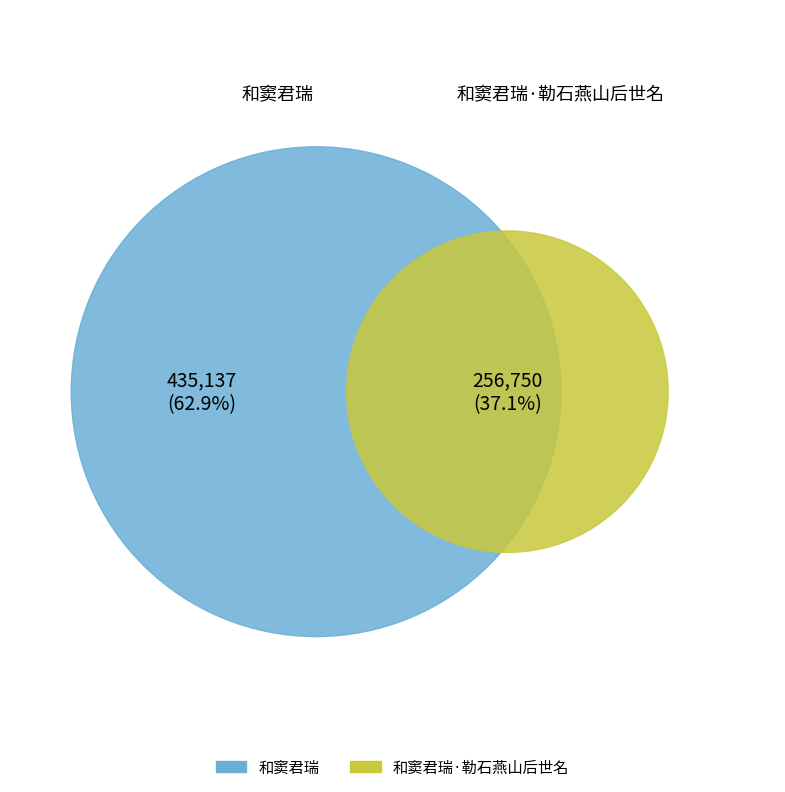

What is the largest slice in the pie chart?

和窦君瑞